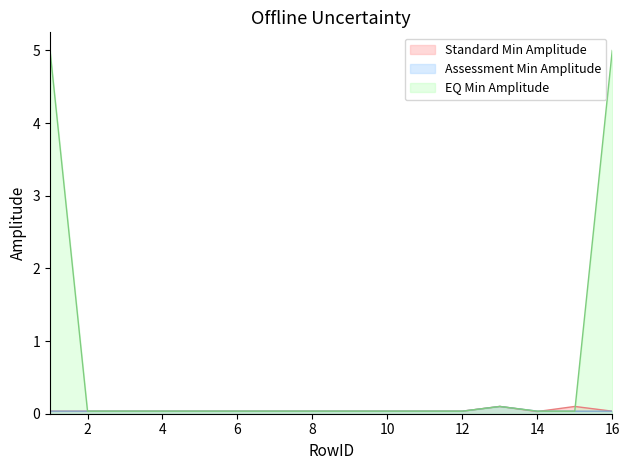

Rank the series by their maximum value, from highest to lowest.

EQ Min Amplitude, Standard Min Amplitude, Assessment Min Amplitude